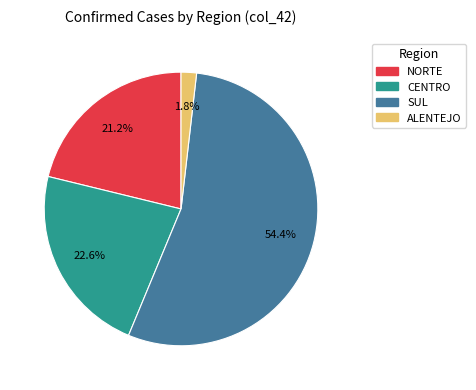

How many slices are in this pie chart?

4